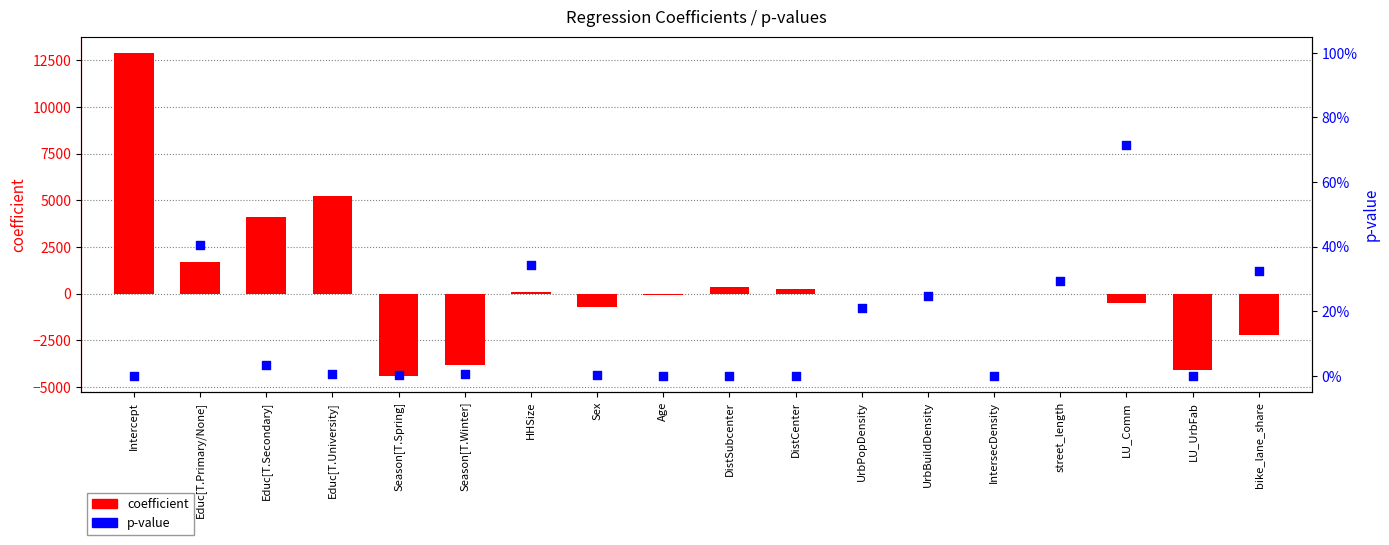

At which category is the sum across all series the highest?

Intercept